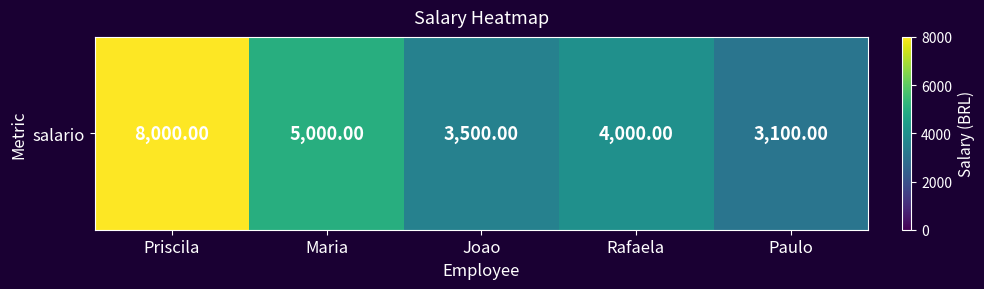

At which category does the chart reach its minimum across all series?

Paulo